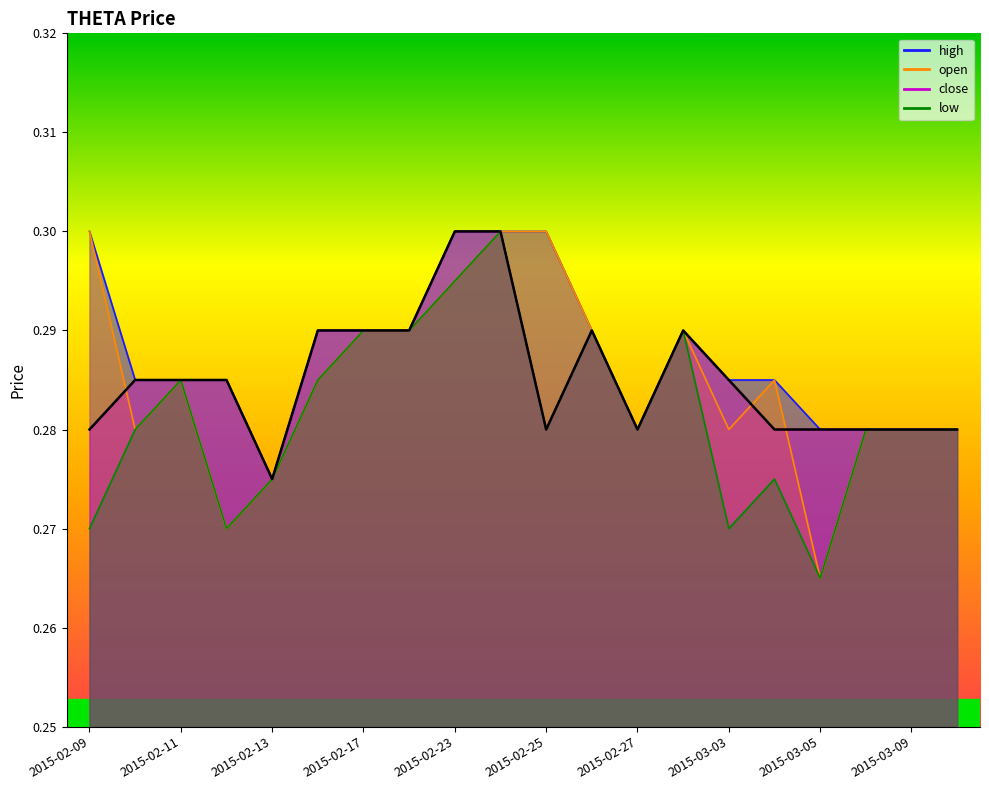

What is the label of the 17th point from the left?

2015-03-05